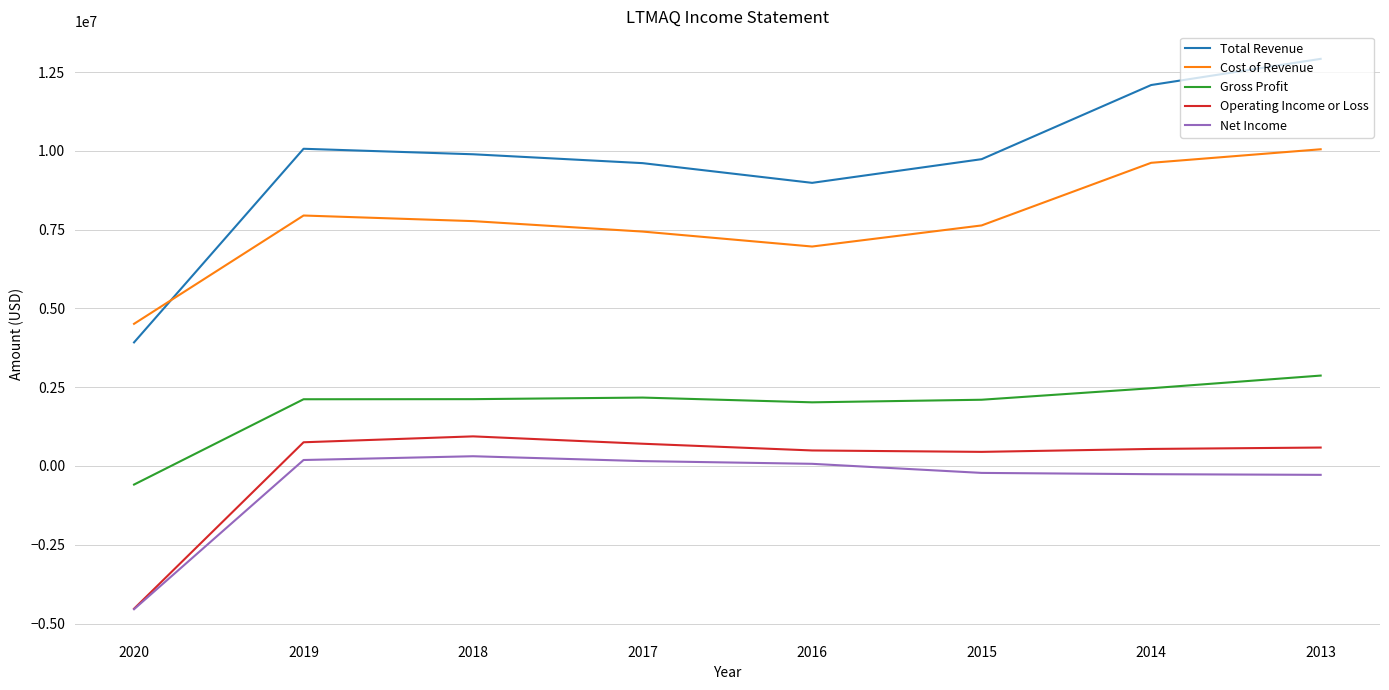

True or false: Operating Income or Loss and Cost of Revenue intersect in this chart.

False